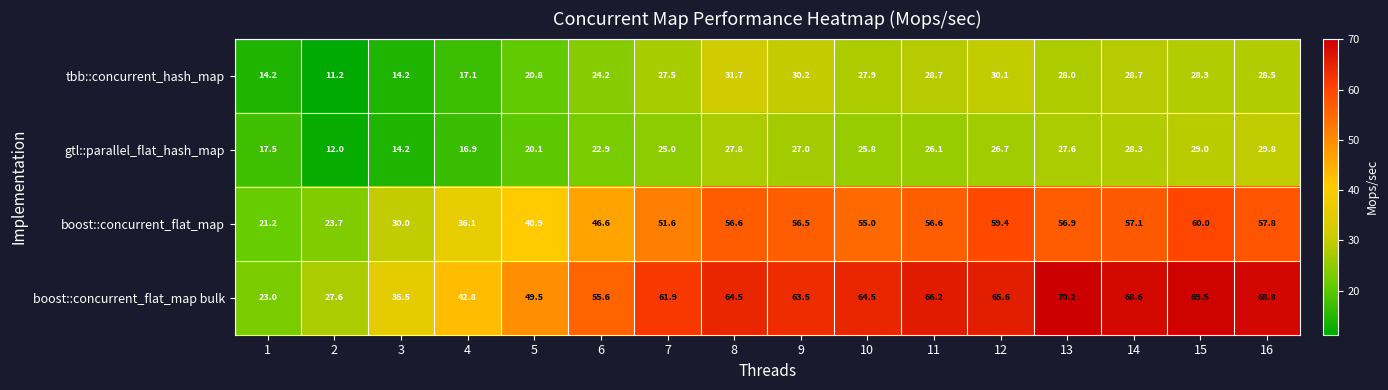

How many series are shown in this chart?

4